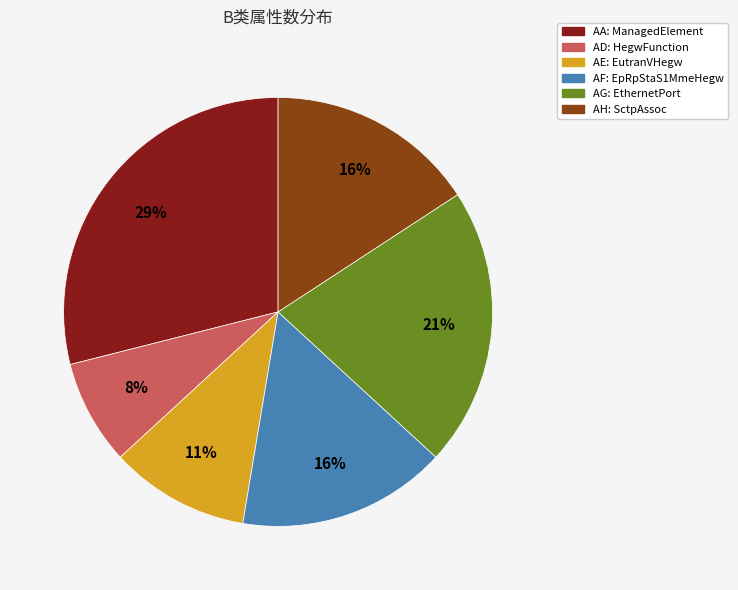

Is there any slice that represents more than half of the pie?

No